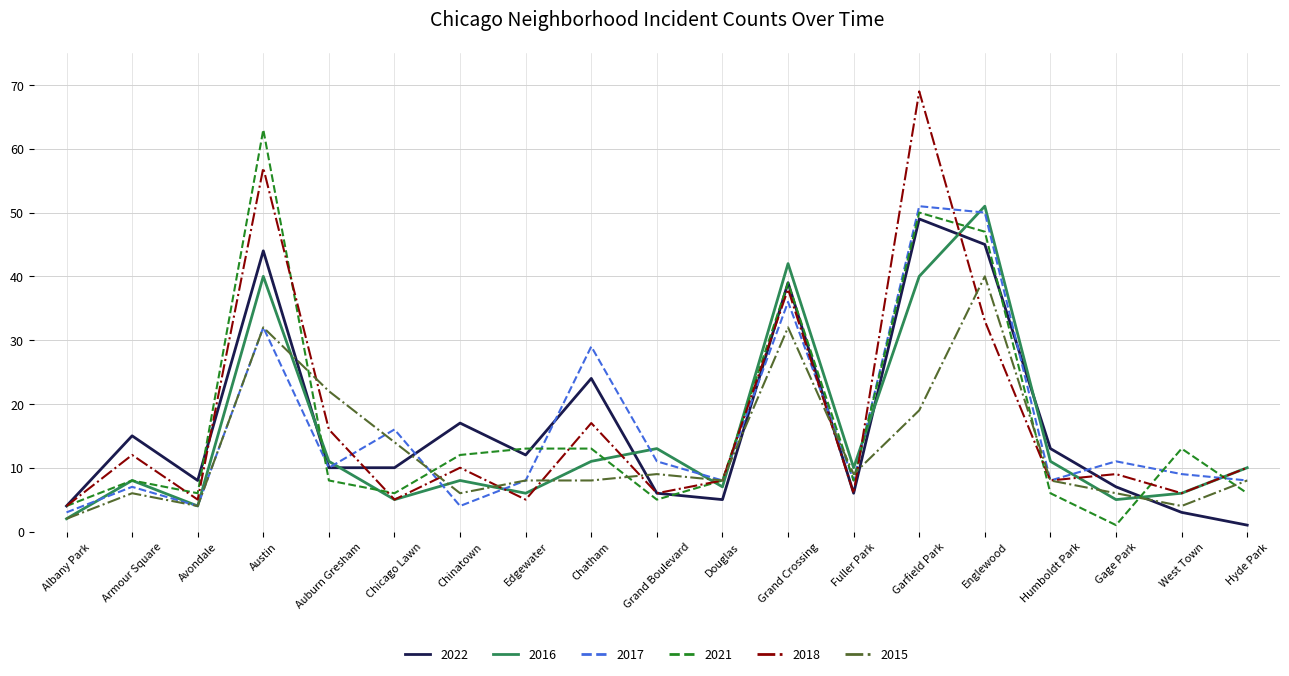

At Chinatown, list the series in order from largest to smallest.

2022, 2021, 2018, 2016, 2015, 2017